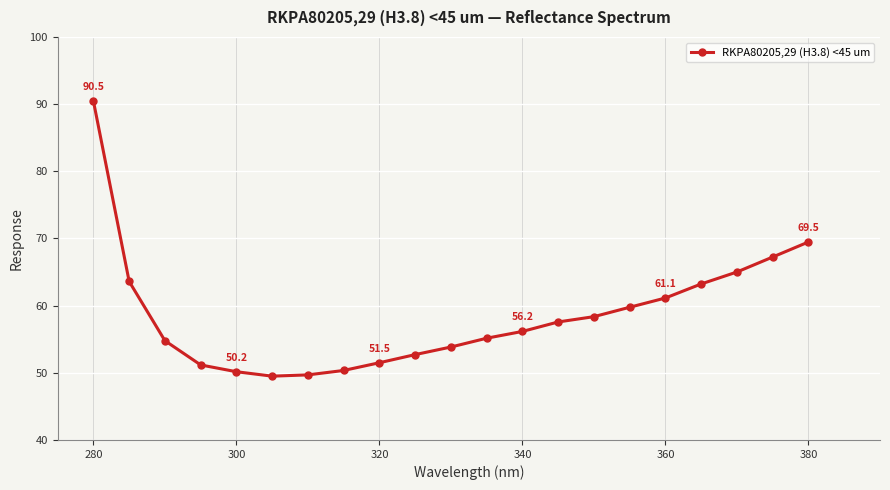

What is the maximum value shown in the chart?

90.5